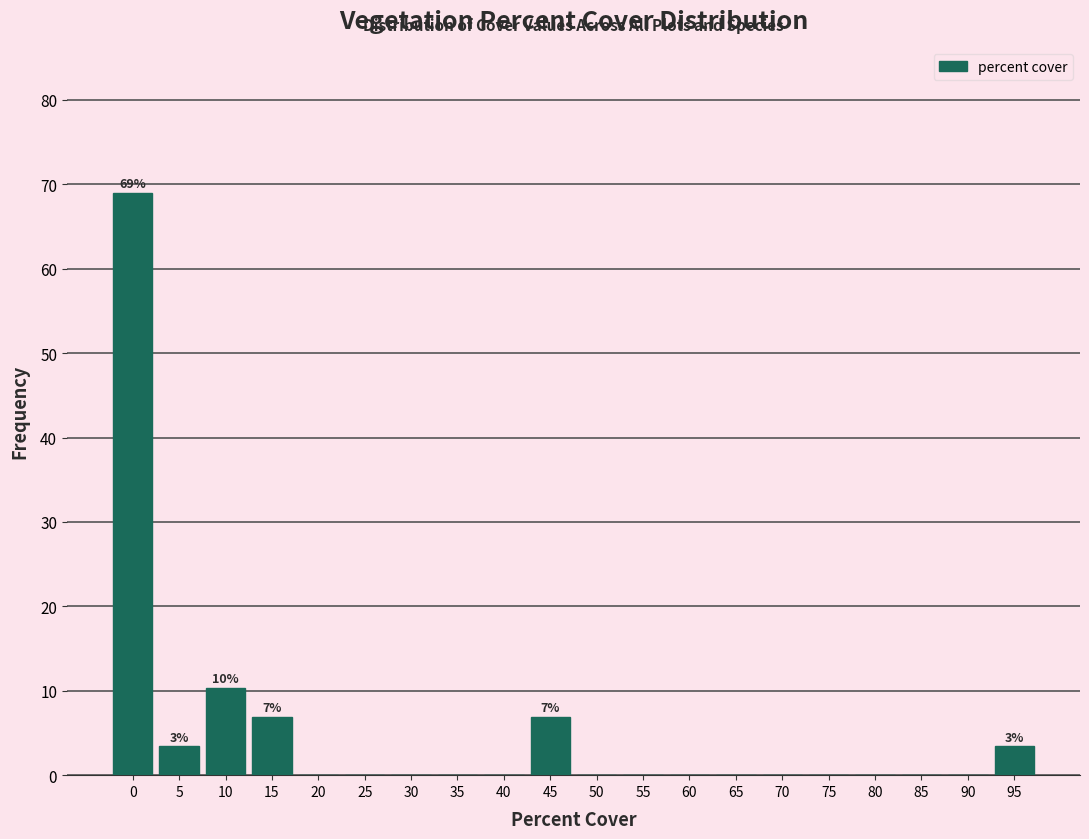

Reading left to right, list all the values displayed in this chart.

0=69.0	5=3.4	10=10.3	15=6.9	20=0.0	25=0.0	30=0.0	35=0.0	40=0.0	45=6.9	50=0.0	55=0.0	60=0.0	65=0.0	70=0.0	75=0.0	80=0.0	85=0.0	90=0.0	95=3.4